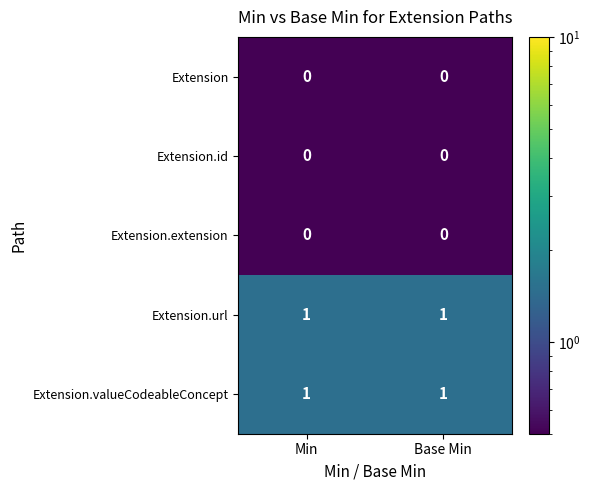

Is the value of Extension.extension at Base Min greater than the value of Extension.valueCodeableConcept at Min?

No